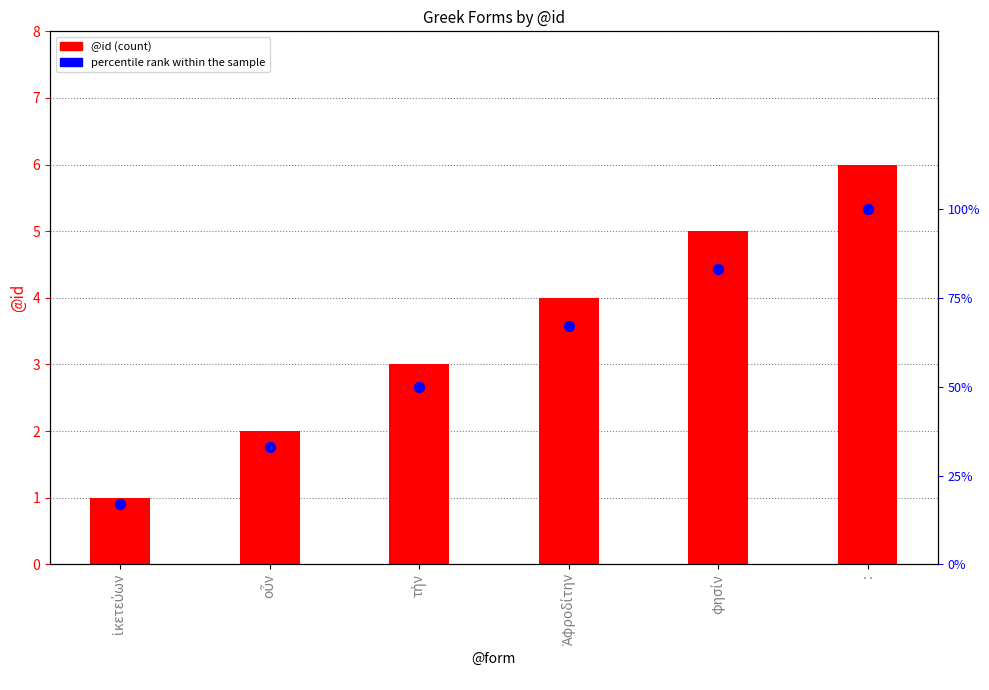

What is the total value across all series at :?

106